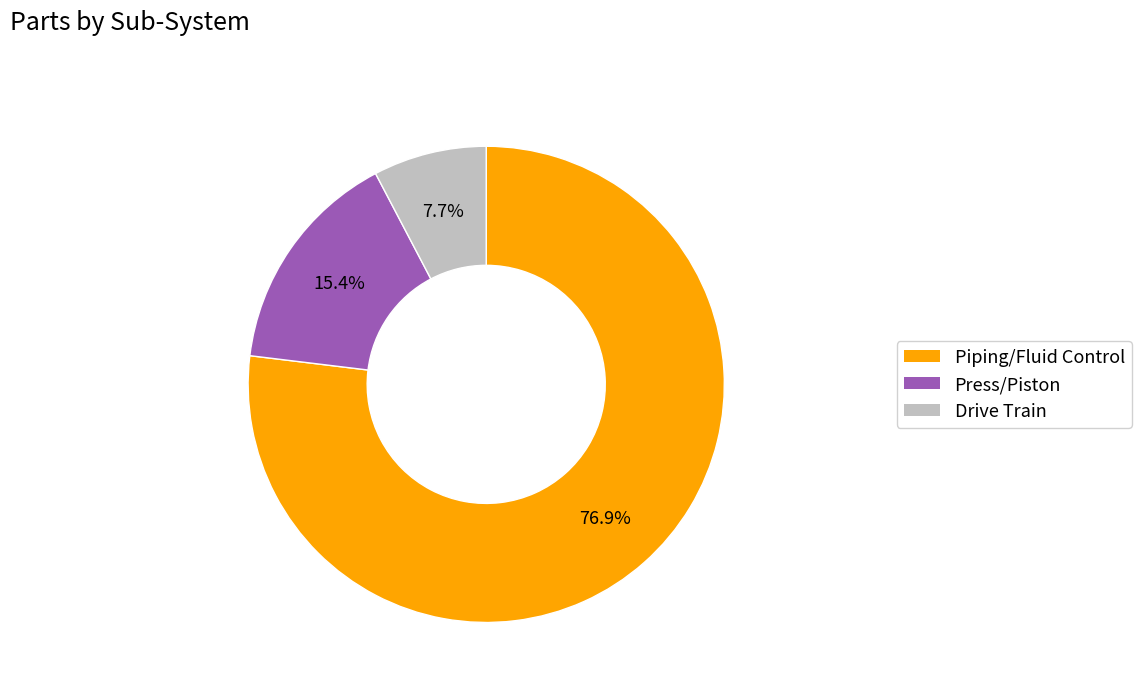

How much of the chart is everything except Piping/Fluid Control?

23.1%